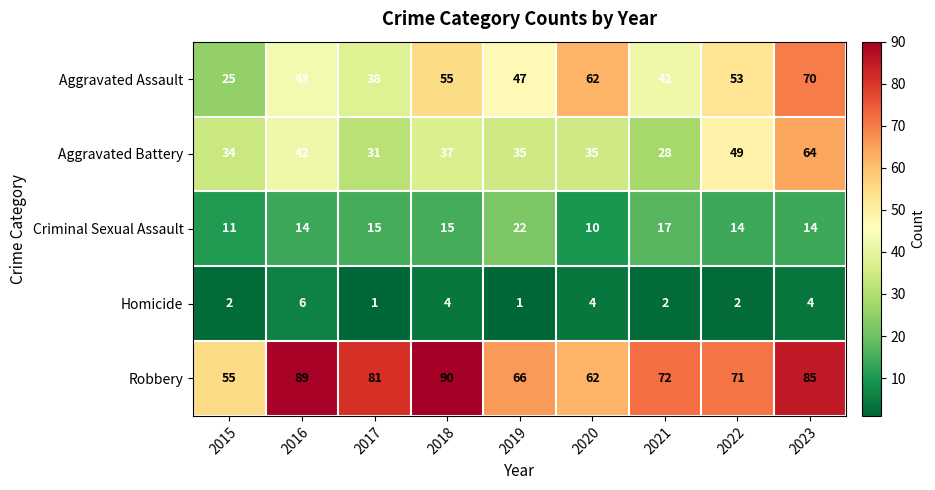

True or false: Robbery has a value of 72 at 2021.

True